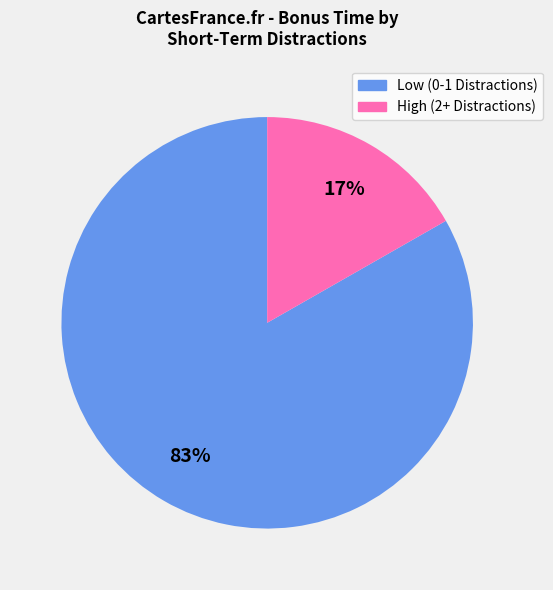

Count the number of slices in the pie.

2